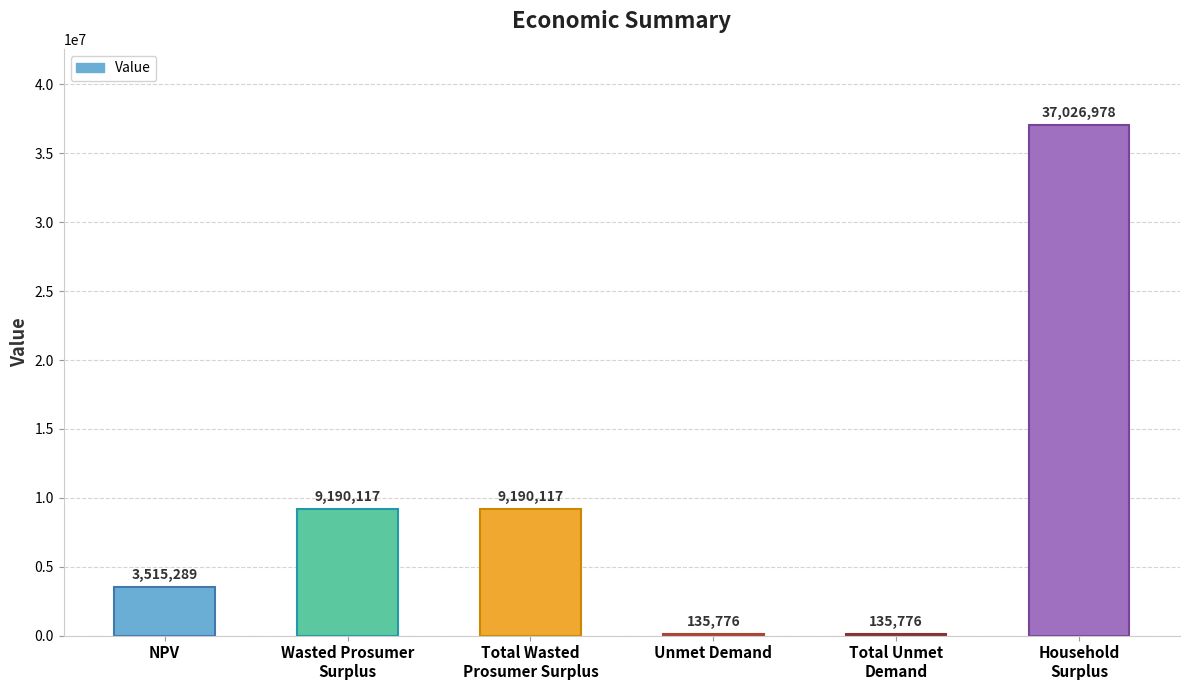

The chart shows a value of 1555599.0 at NPV. True or false?

False